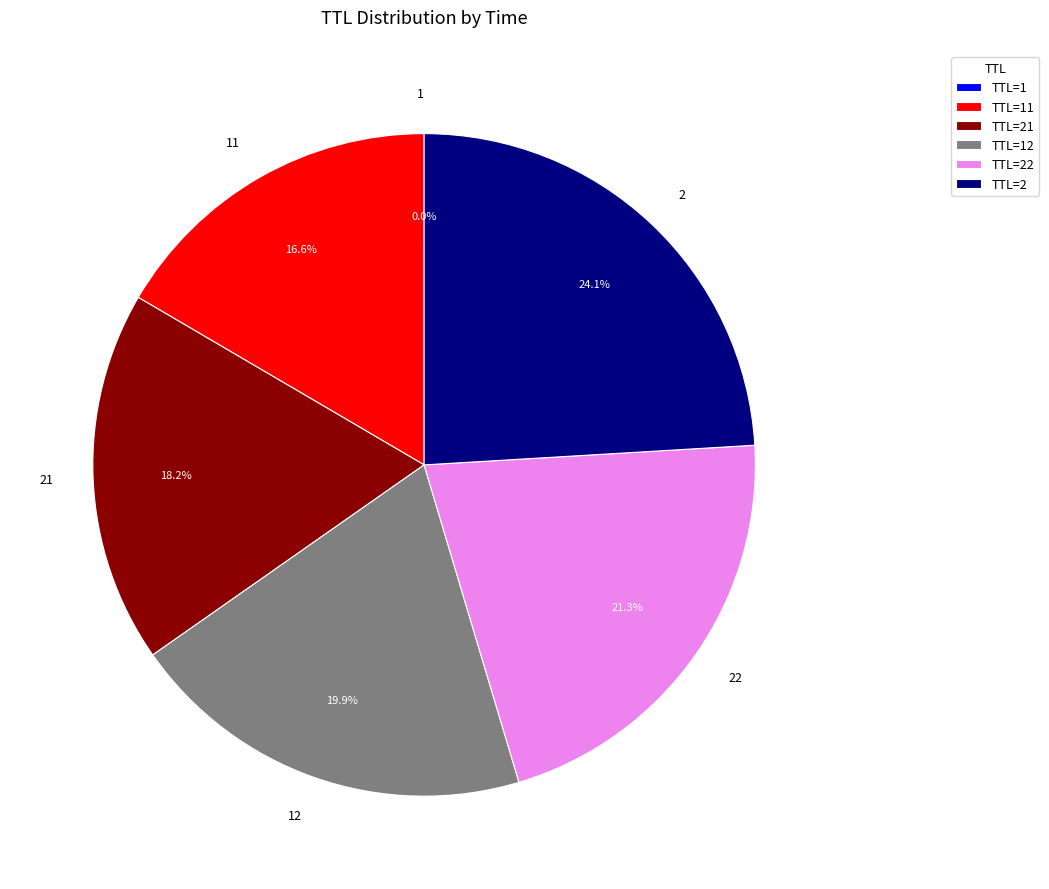

What is the largest slice in the pie chart?

2